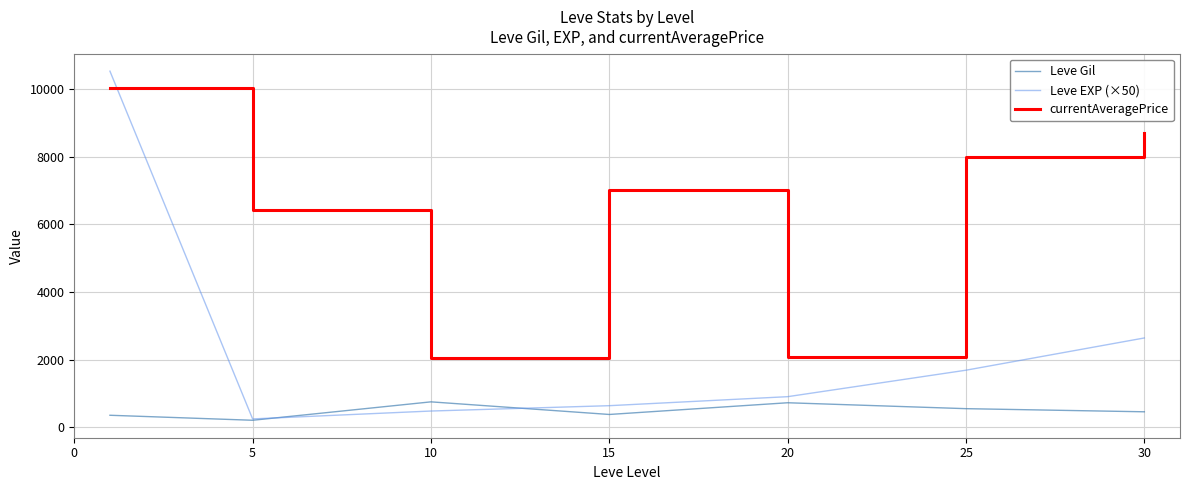

Rank the series by their maximum value, from highest to lowest.

Leve EXP (×50), currentAveragePrice, Leve Gil